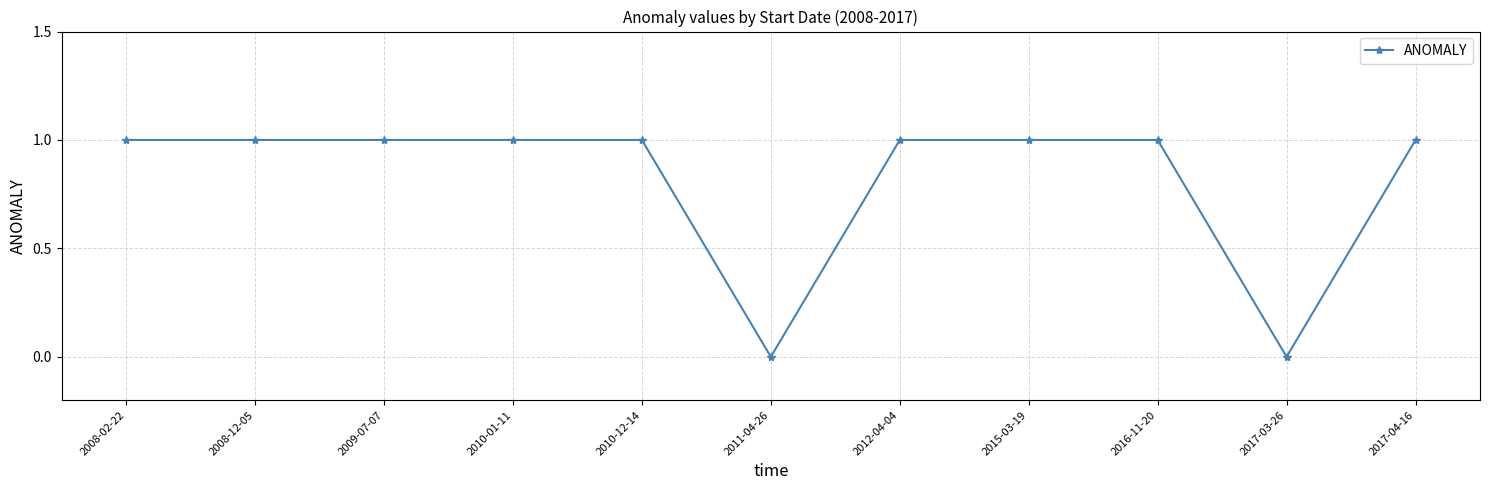

Count the number of data series in this chart.

1